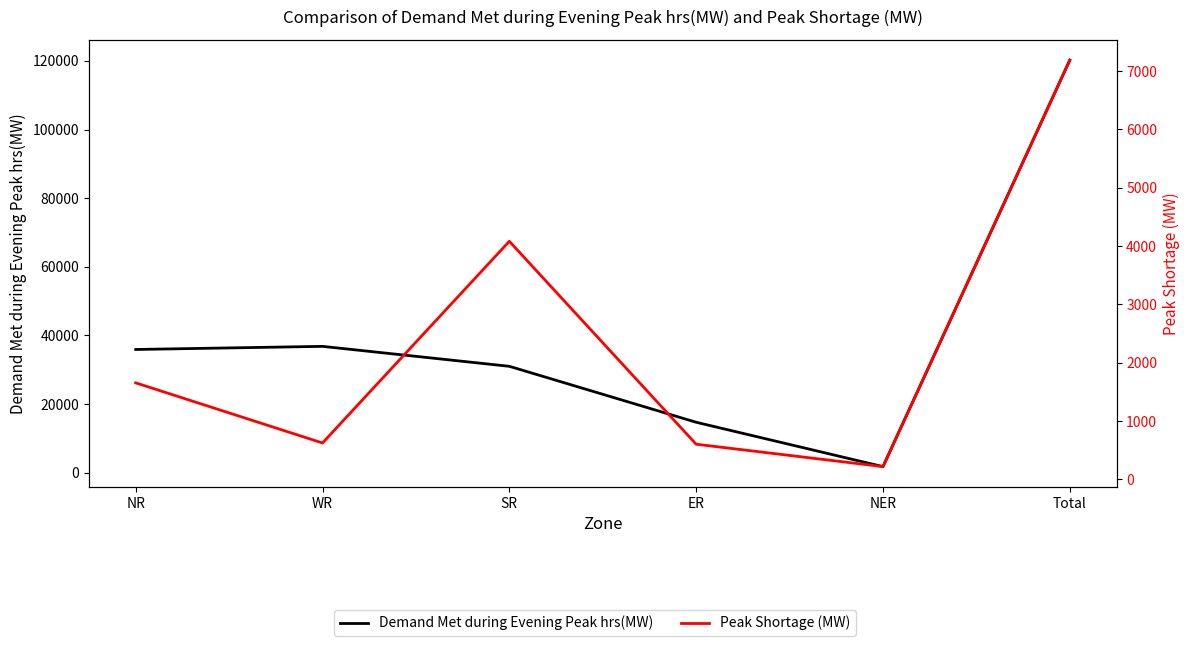

Rank the series at NER from highest to lowest value.

Demand Met during Evening Peak hrs(MW), Peak Shortage (MW)